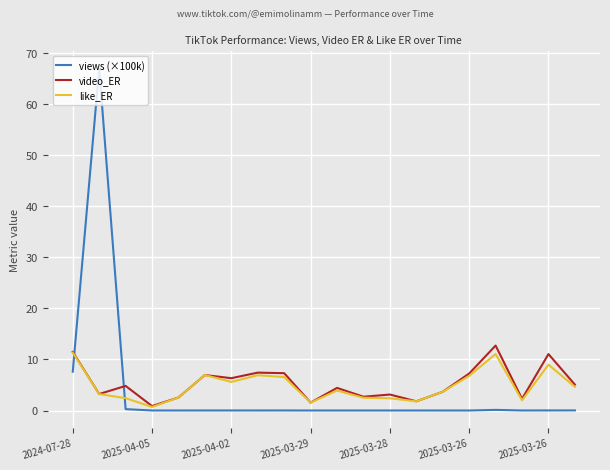

What is the sum of all views (×100k) values?

75.1